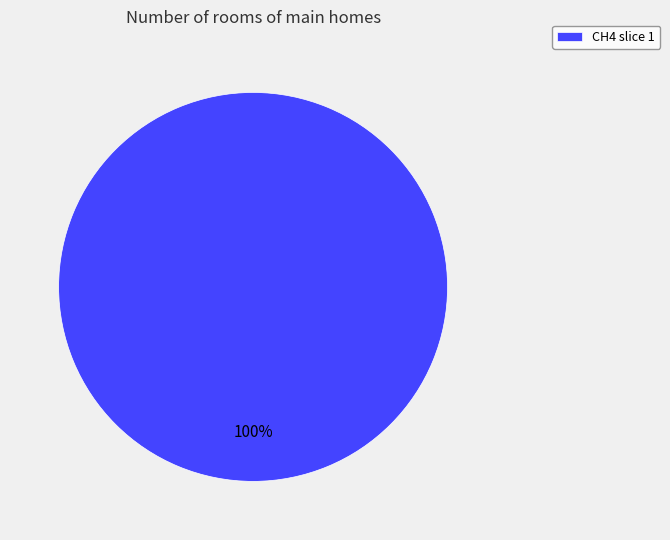

Is it true that CH4 slice 1 is 100% of the pie?

True